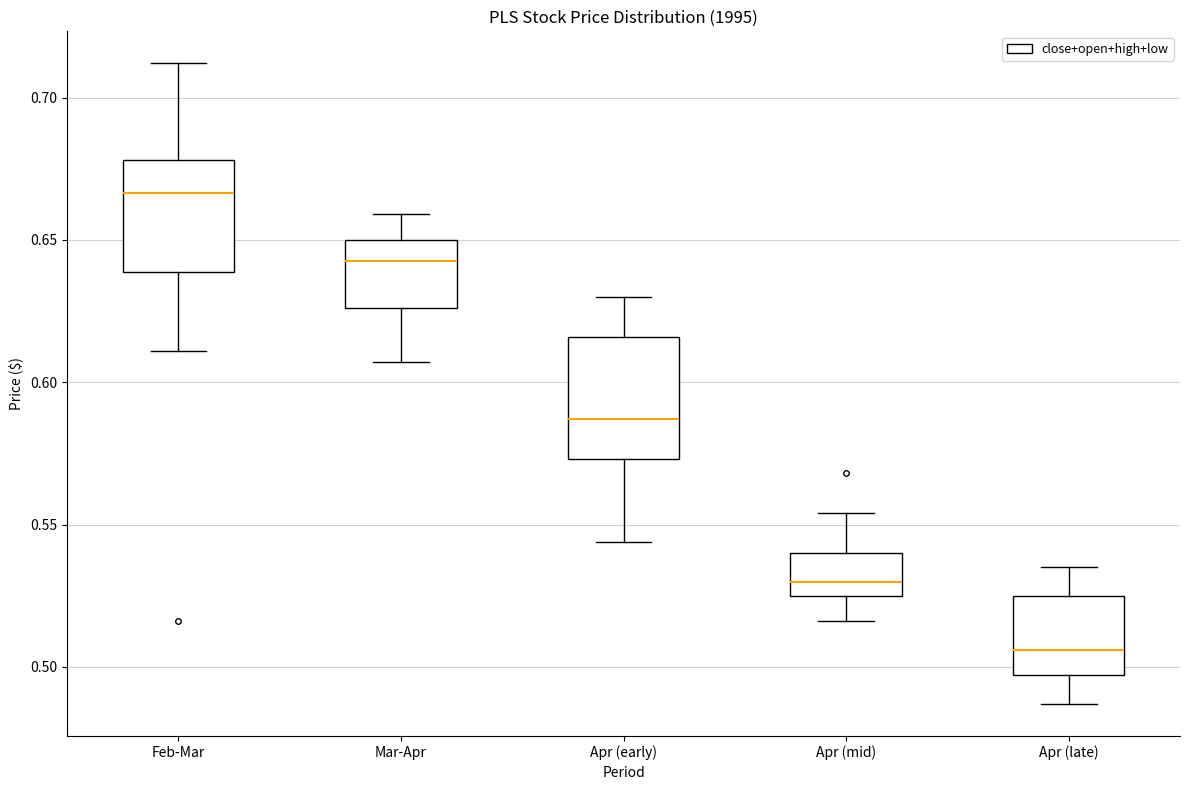

Where is the lower edge of the box for Feb-Mar on the y-axis? The values are not printed on the chart, so give them approximately, as read against the axis.

0.640